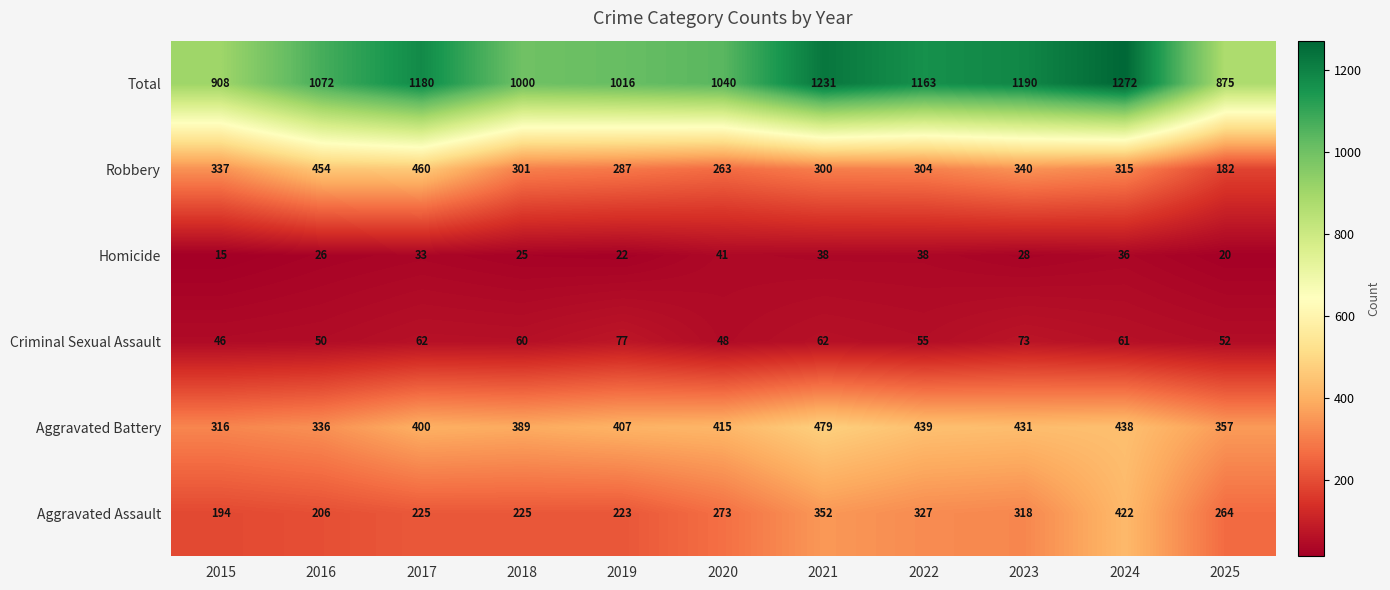

What is the average value of the Criminal Sexual Assault series?

59